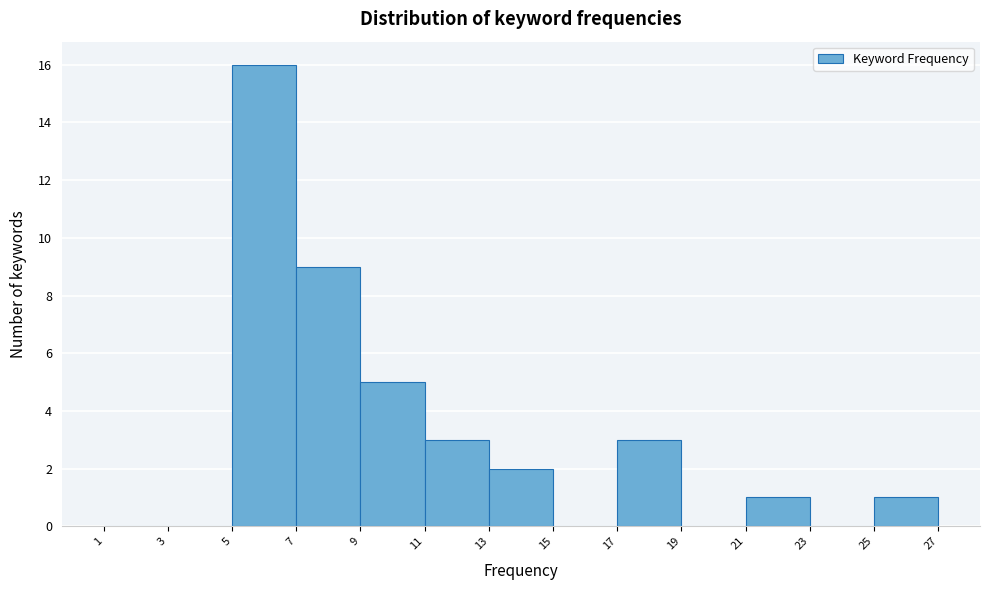

Which range on the x-axis has the tallest bar?

5 to 7